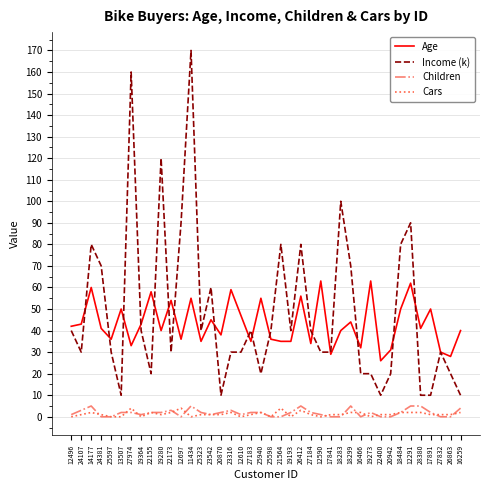

What is the difference between the Cars values at 19193 and 24381?

1